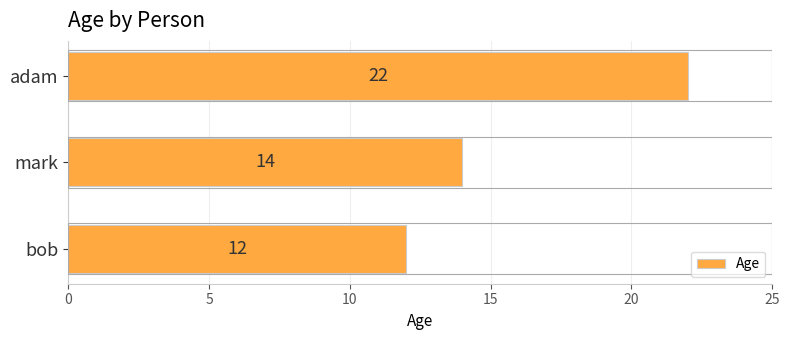

Are the bars horizontal?

Yes